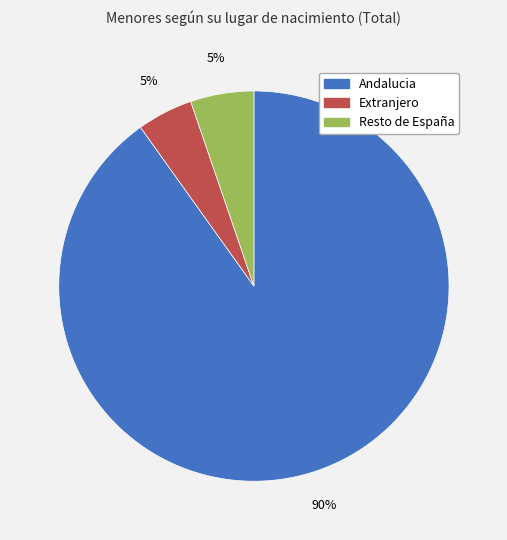

True or false: Andalucia accounts for 82% of the total.

False